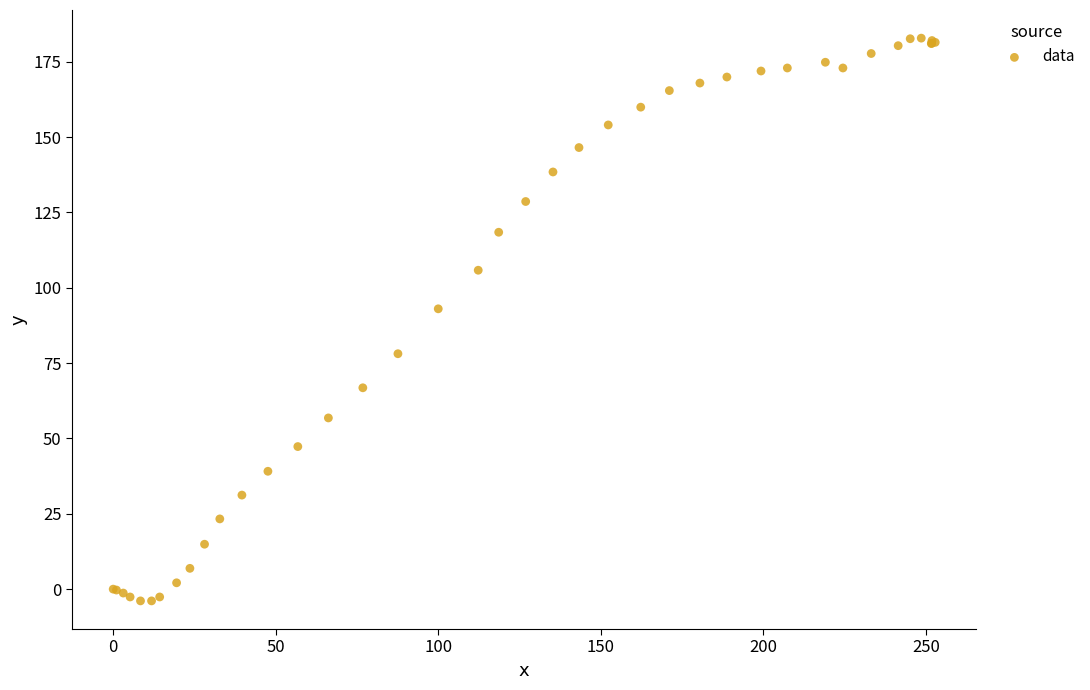

What Y value in the scatter plot is closest to 89?

93.0